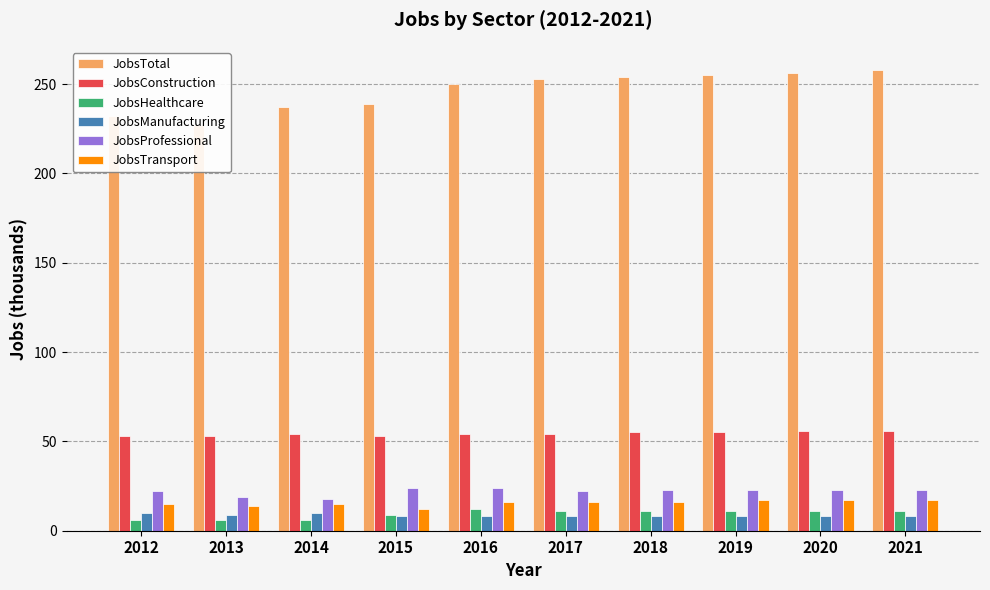

Rank the series by their maximum value, from highest to lowest.

JobsTotal, JobsConstruction, JobsProfessional, JobsTransport, JobsHealthcare, JobsManufacturing